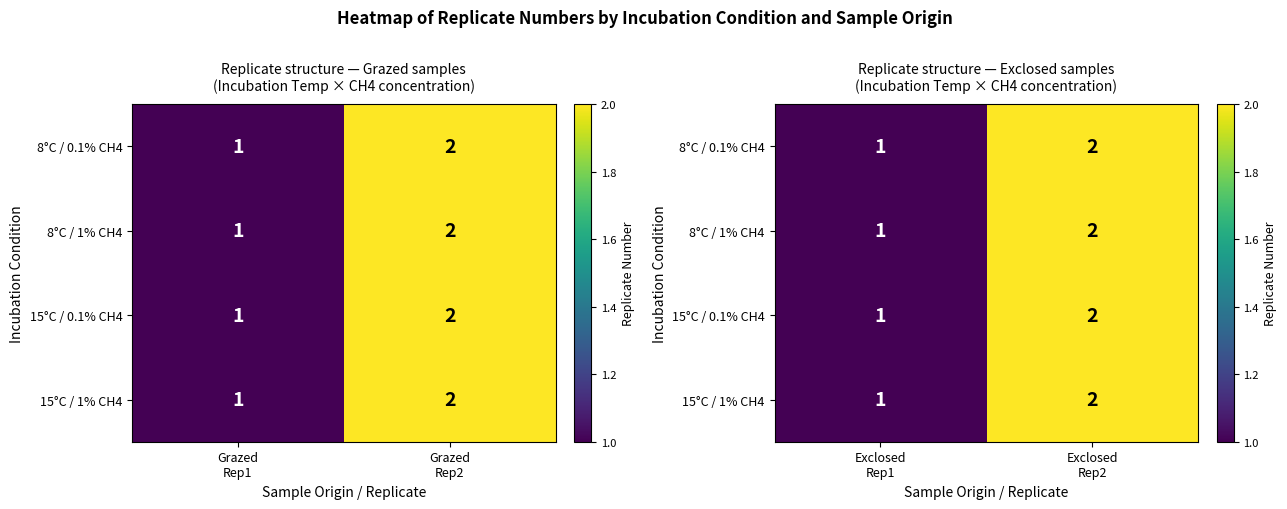

Read the 8°C / 0.1% CH4 value at Exclosed Rep2.

2